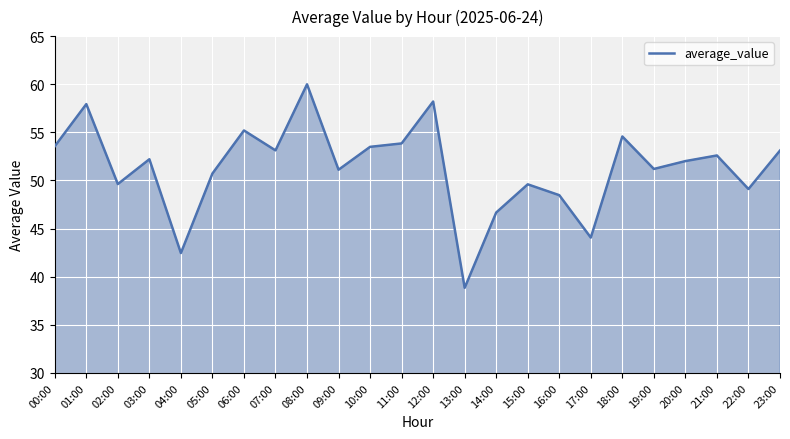

Between 06:00 and 23:00, which is larger?

06:00